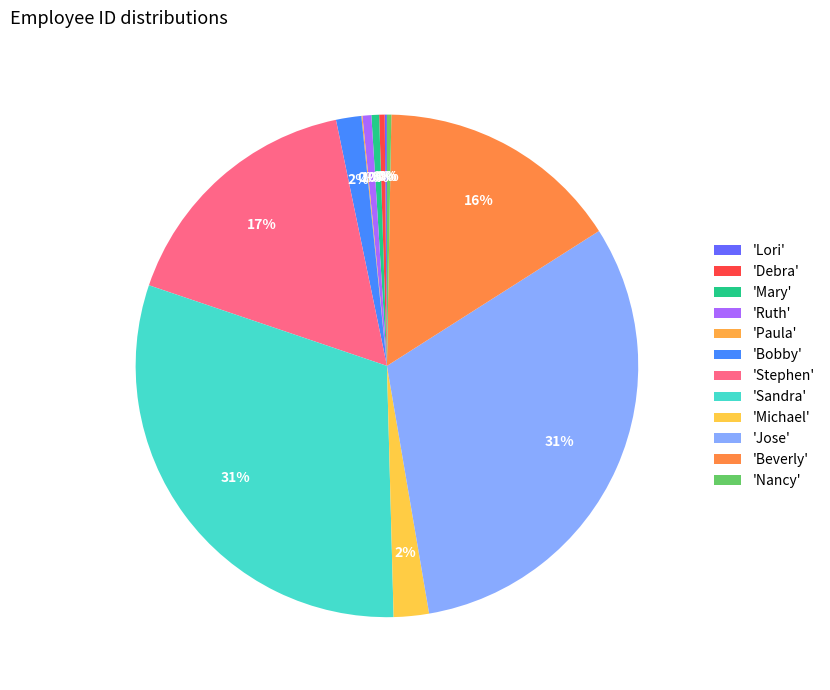

Which slice is the largest?

Jose